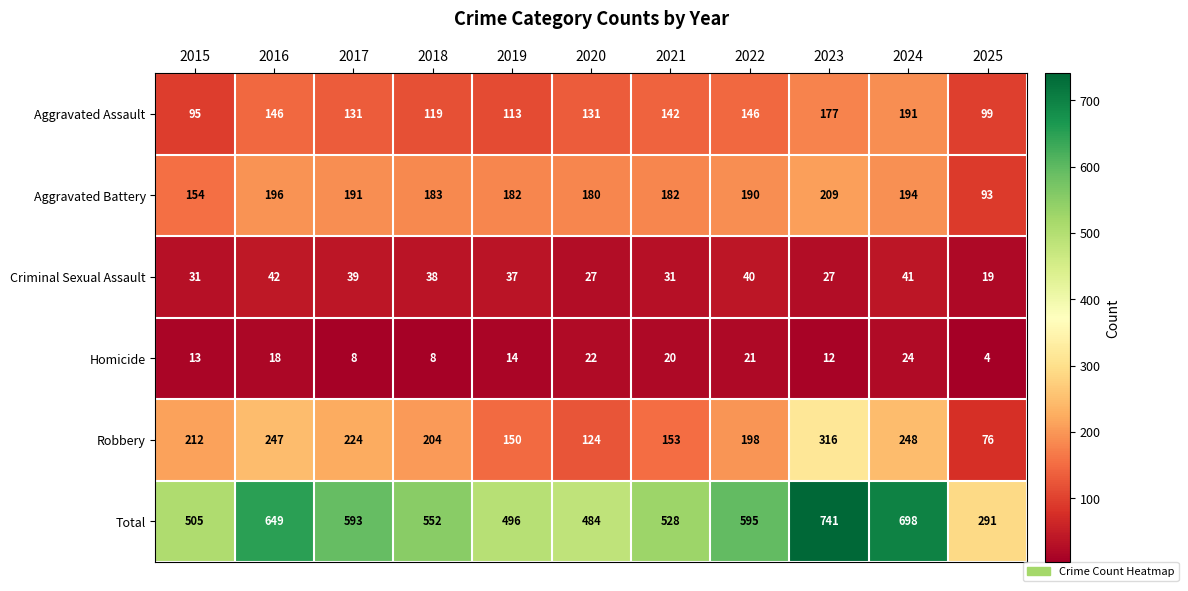

What is the maximum value shown in the chart?

741